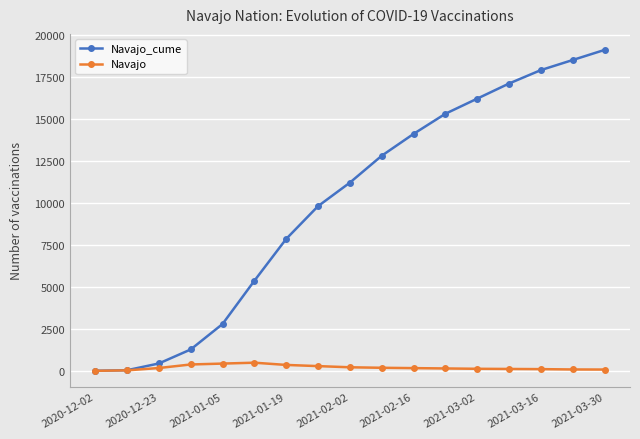

At how many categories does at least one series exceed 14465?

6